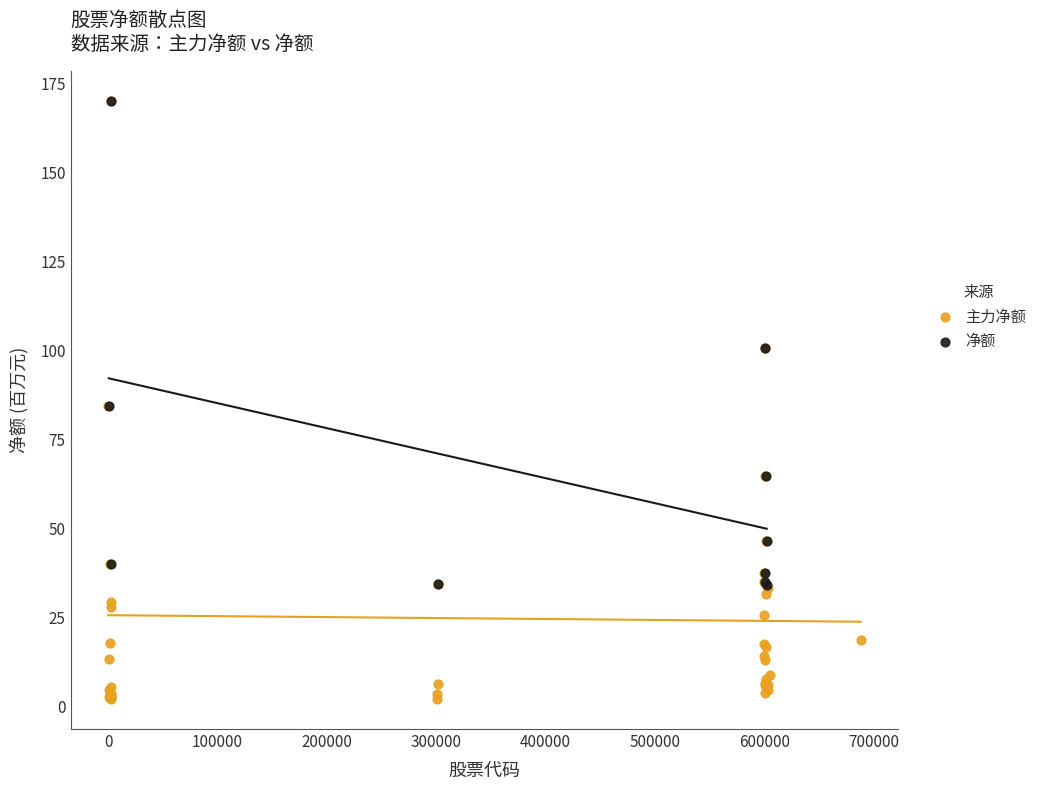

Which series contains the lowest Y value?

主力净额